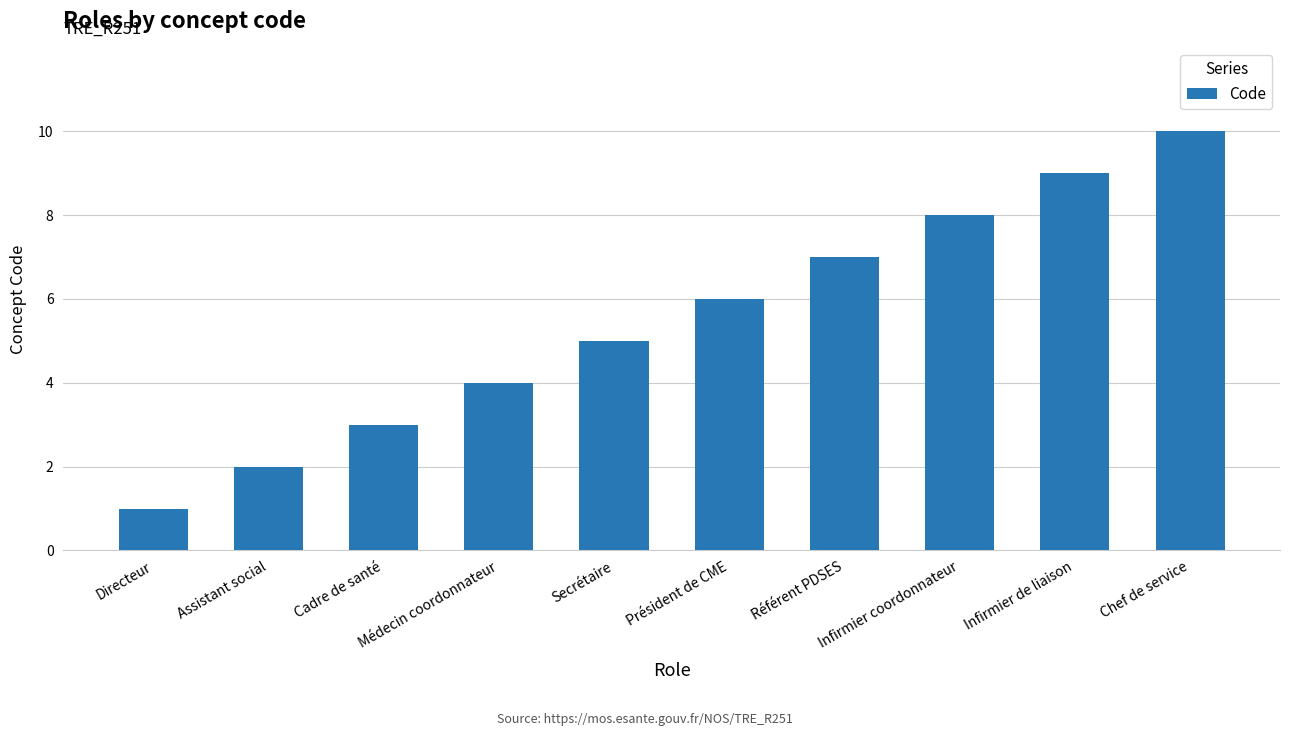

Rank the categories by value from lowest to highest.

Directeur, Assistant social, Cadre de santé, Médecin coordonnateur, Secrétaire, Président de CME, Référent PDSES, Infirmier coordonnateur, Infirmier de liaison, Chef de service